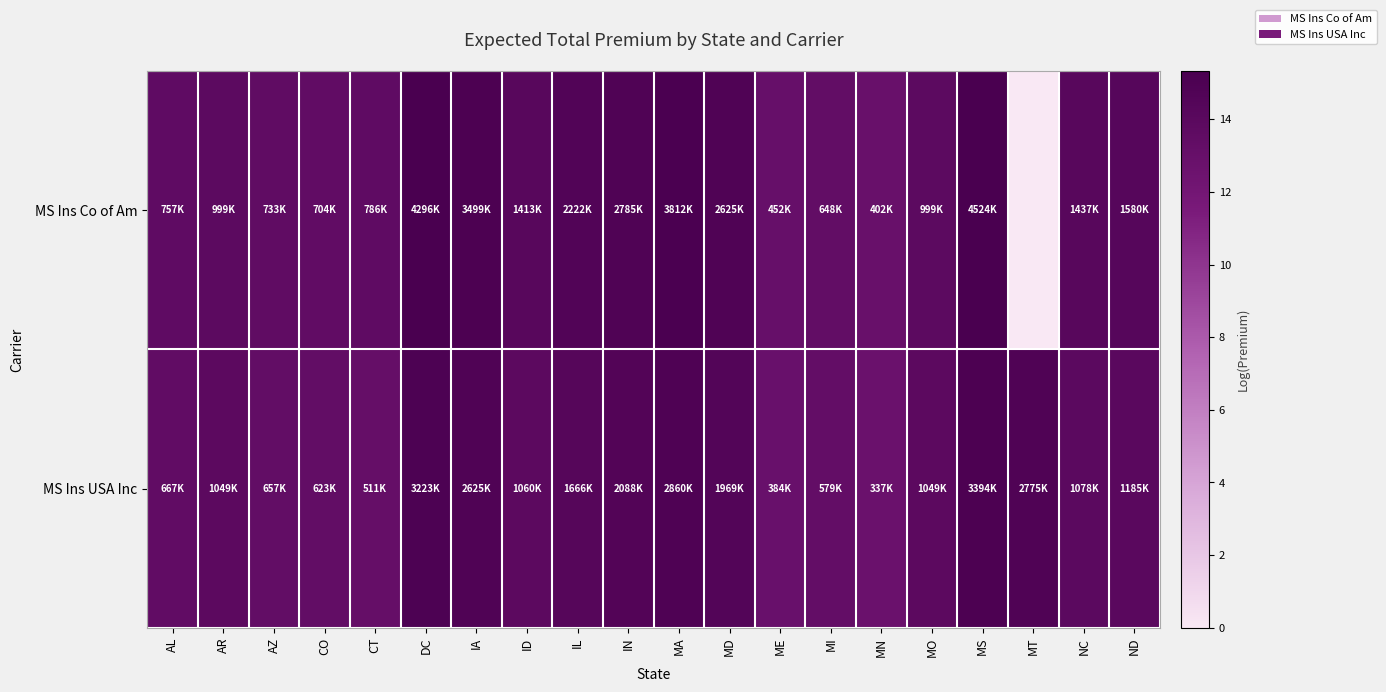

How many categories are shown in the chart?

20